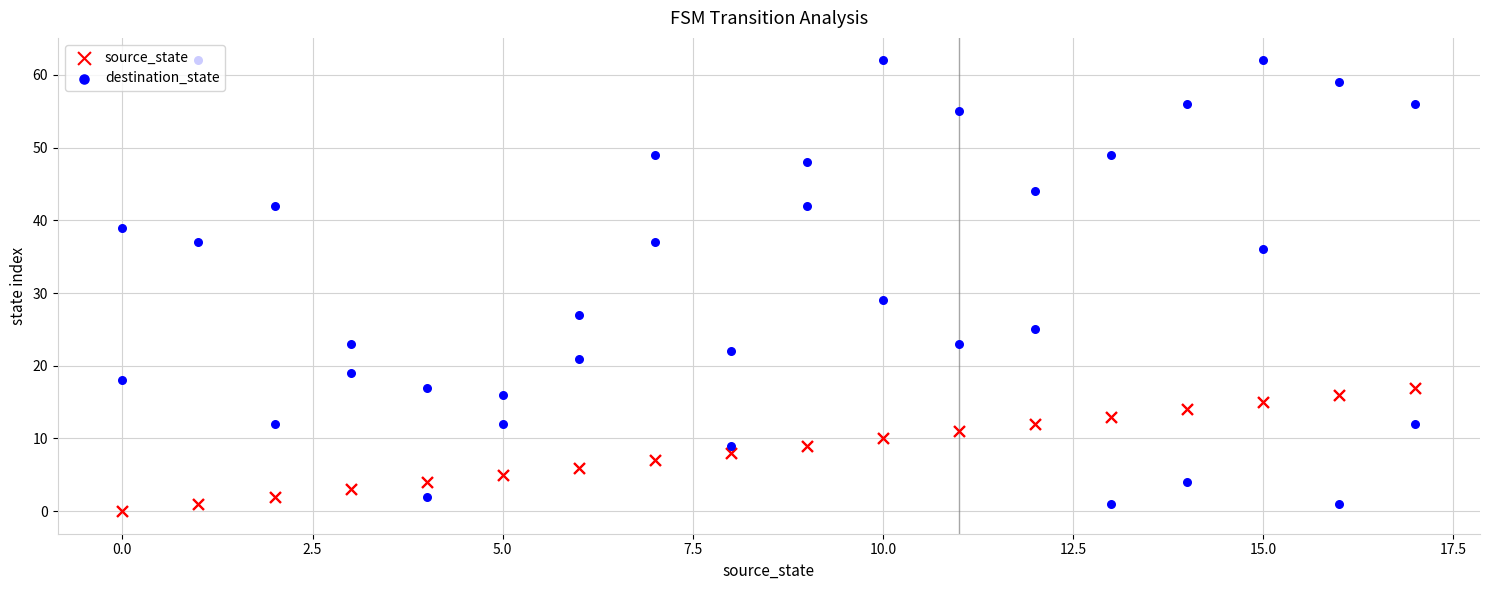

What are all the series names shown in the legend?

source_state, destination_state